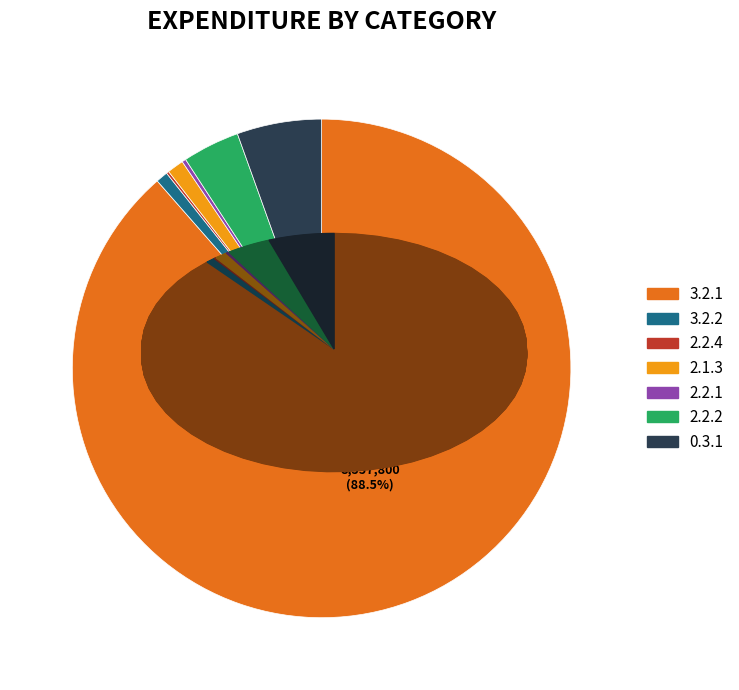

What is the smallest slice in the pie chart?

2.2.4